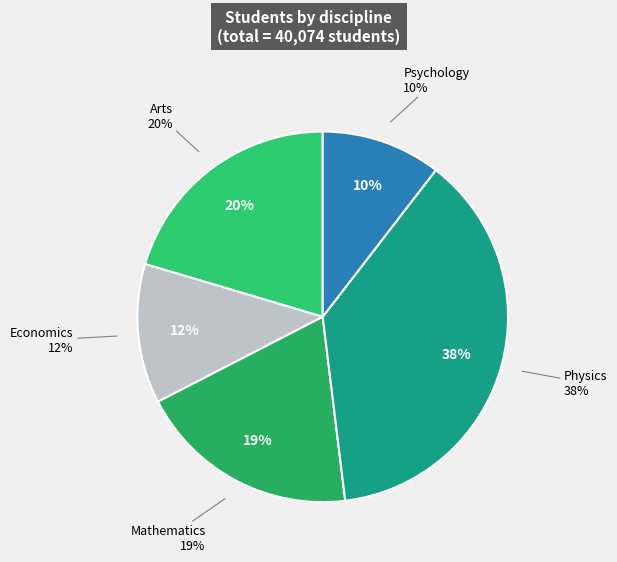

To the nearest percent, what is the difference between the Economics and Psychology slice percentages?

2%